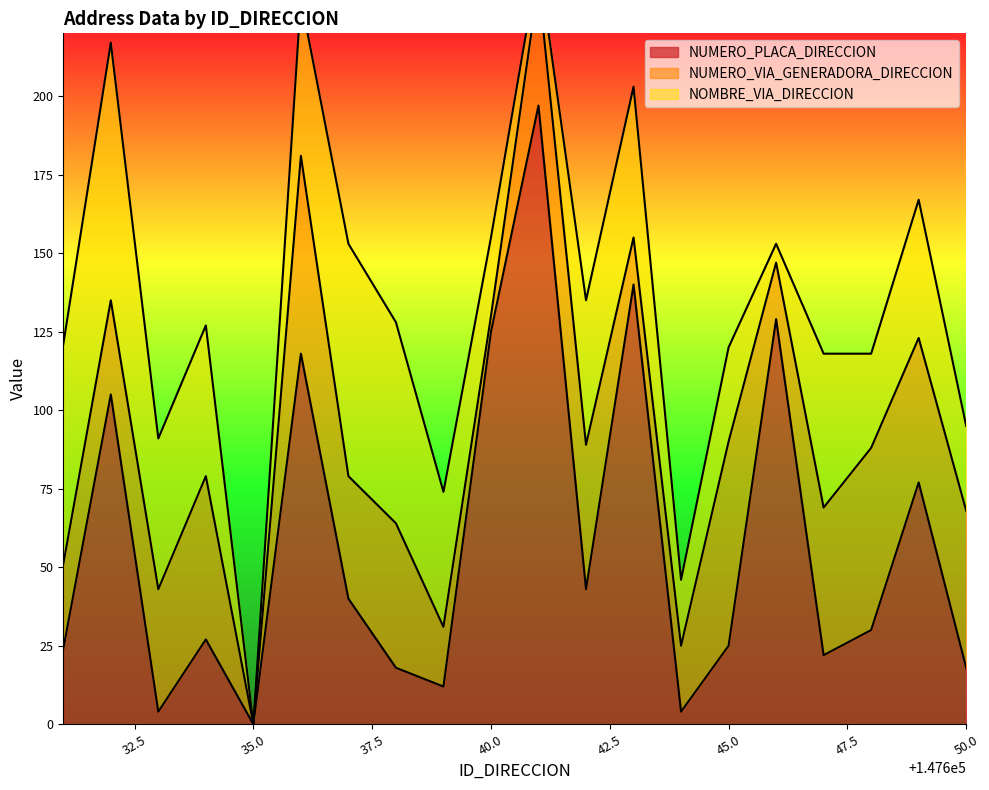

How many series are shown in this chart?

3